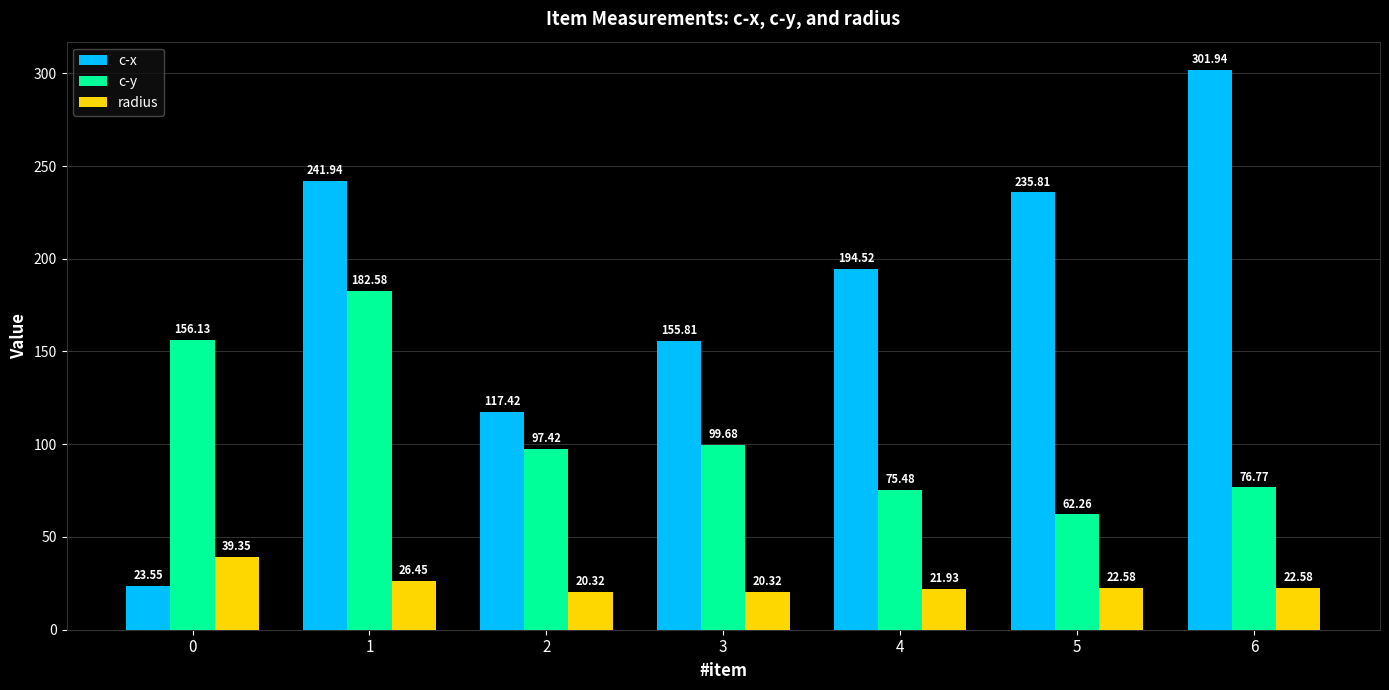

What is the average value of the c-x series?

181.6